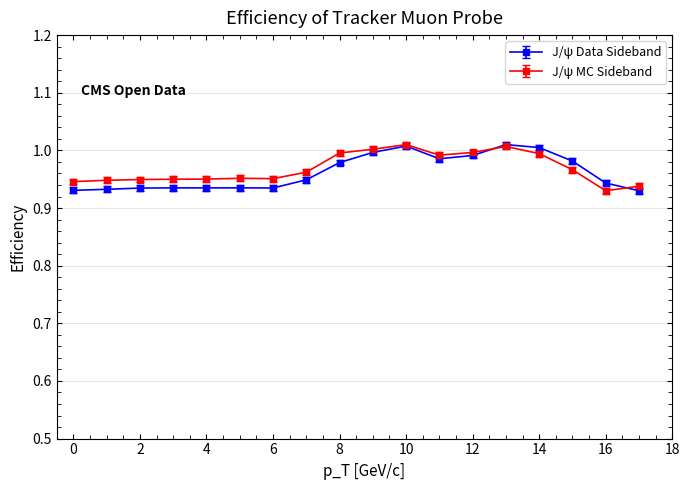

At how many categories does at least one series exceed 0?

18